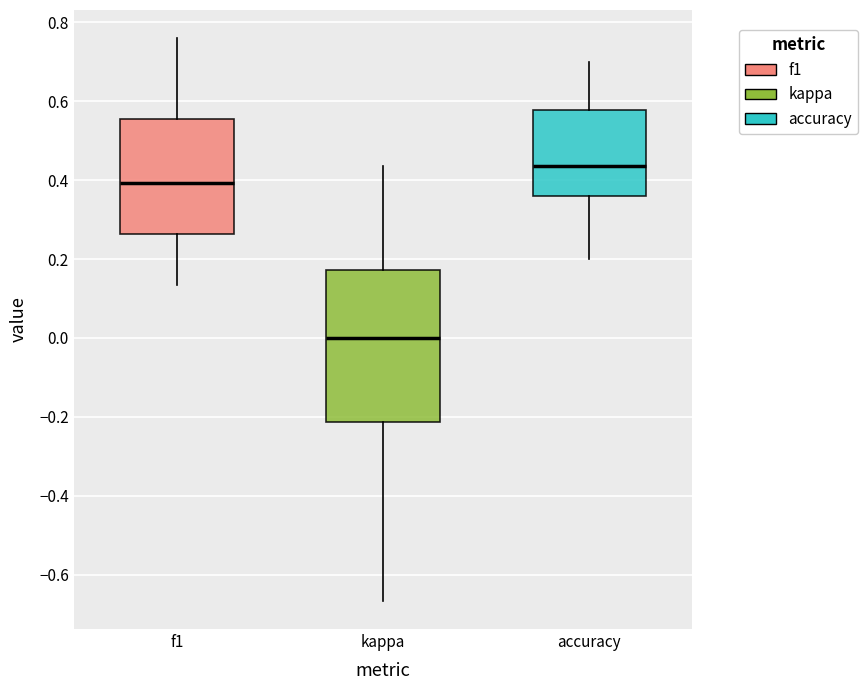

Which box has the lowest median line?

kappa